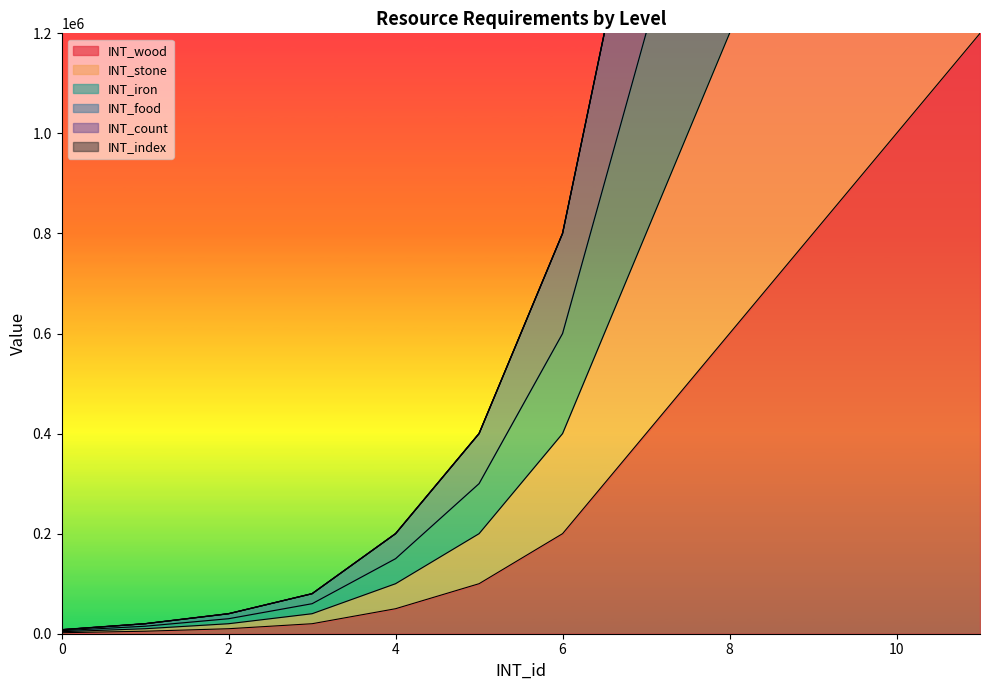

The value of INT_wood at 10 is 1000000. True or false?

True